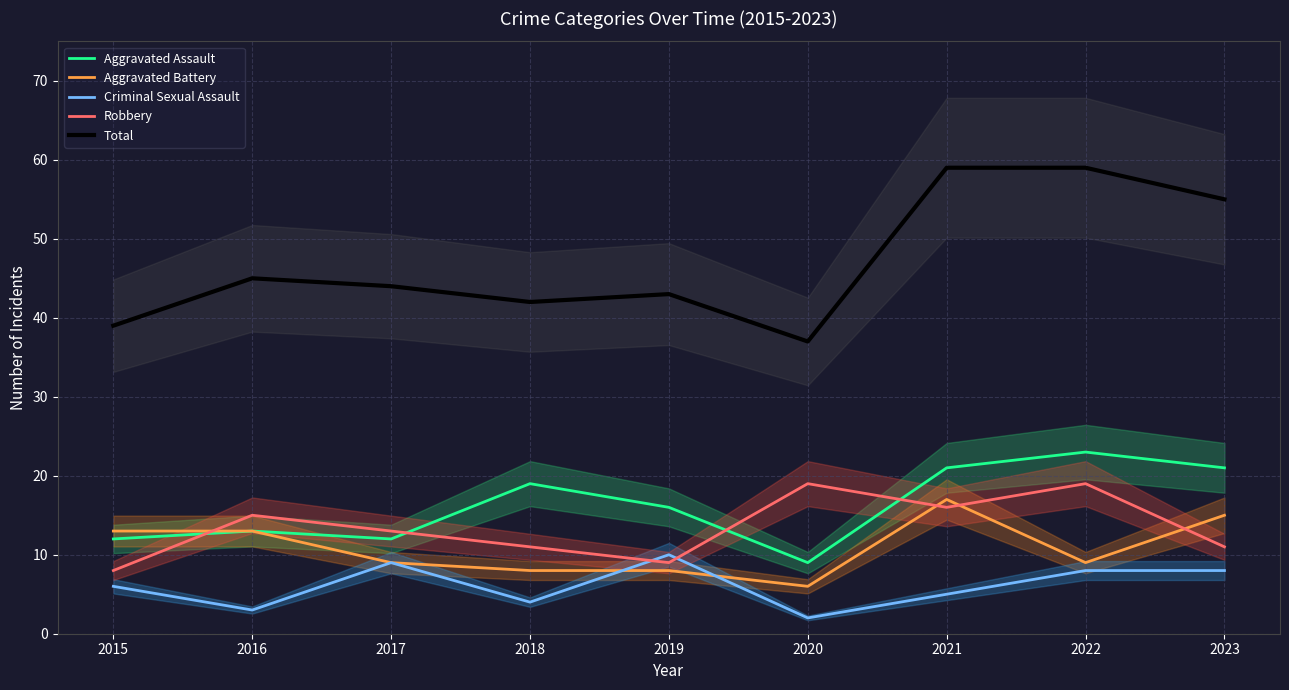

Count the Criminal Sexual Assault values in the range 4 to 8.

5